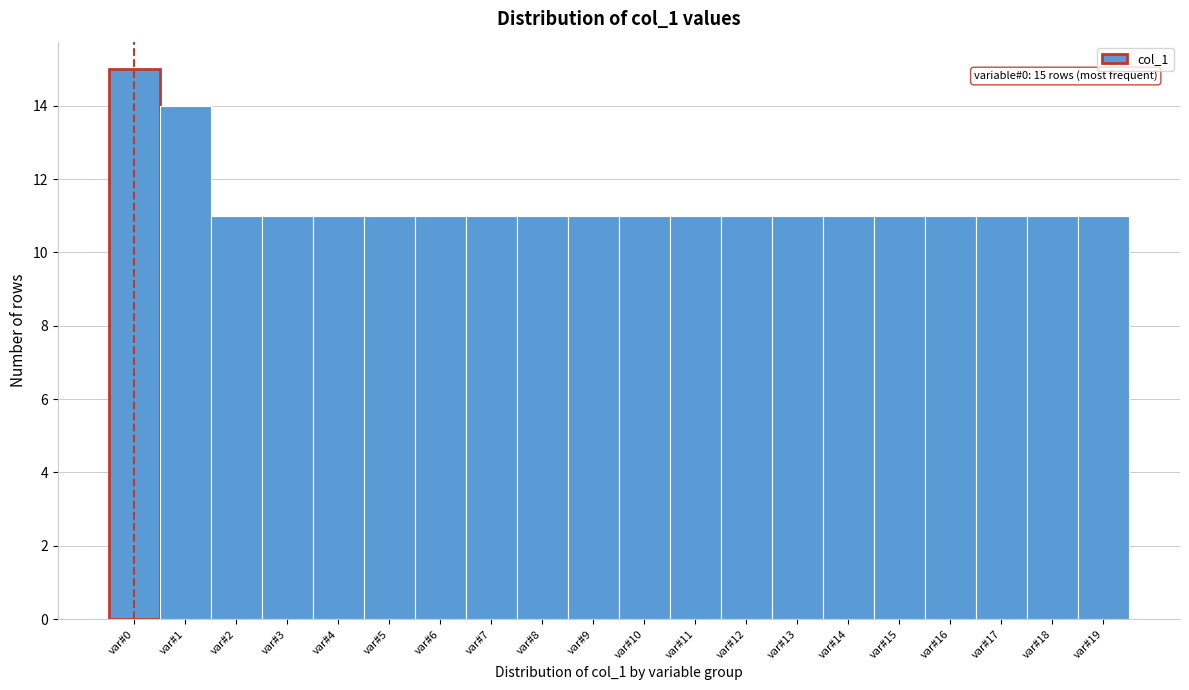

Which range on the x-axis has the tallest bar?

-0.5 to 0.5